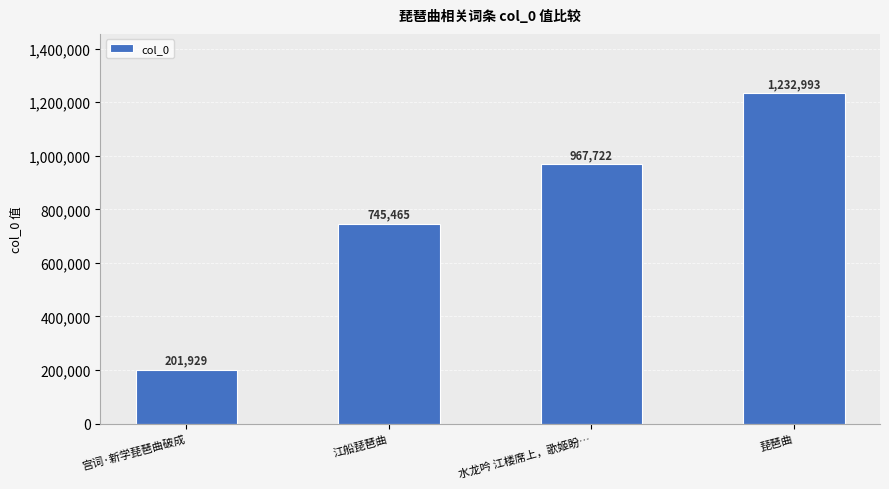

Count the values in the range 745465 to 1232993.

3